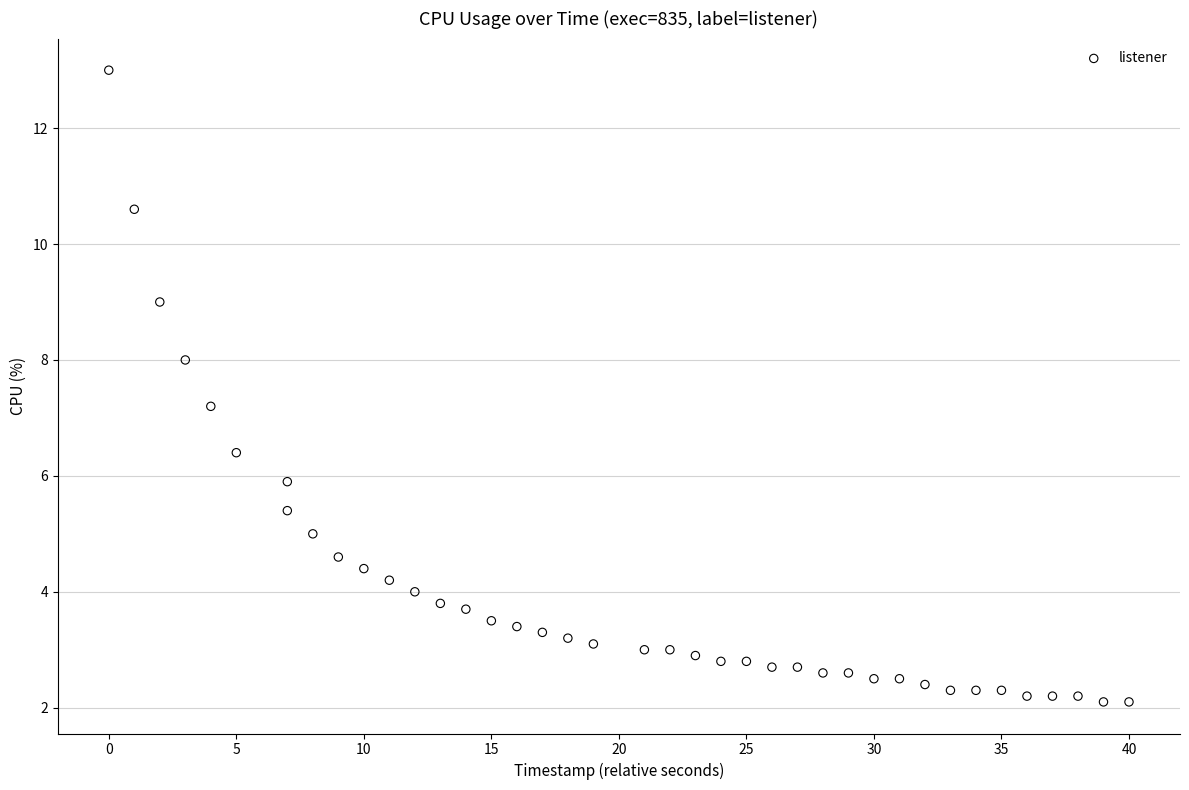

What is the range of Y values (max minus min)?

10.9